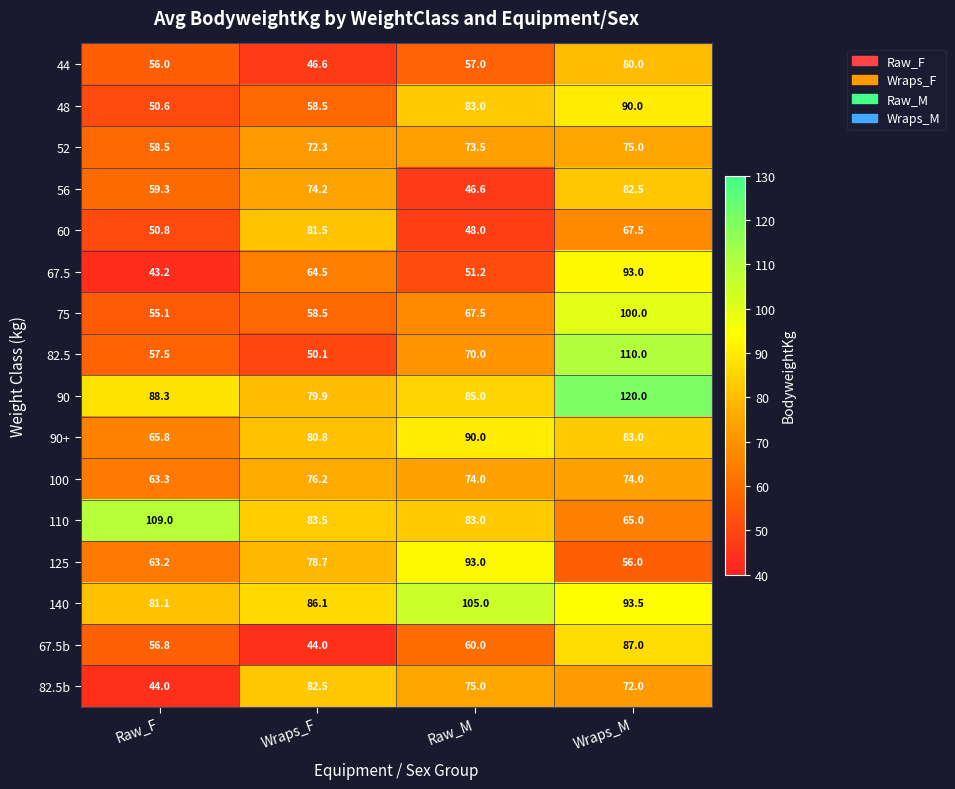

What is the minimum value shown in the chart?

43.2